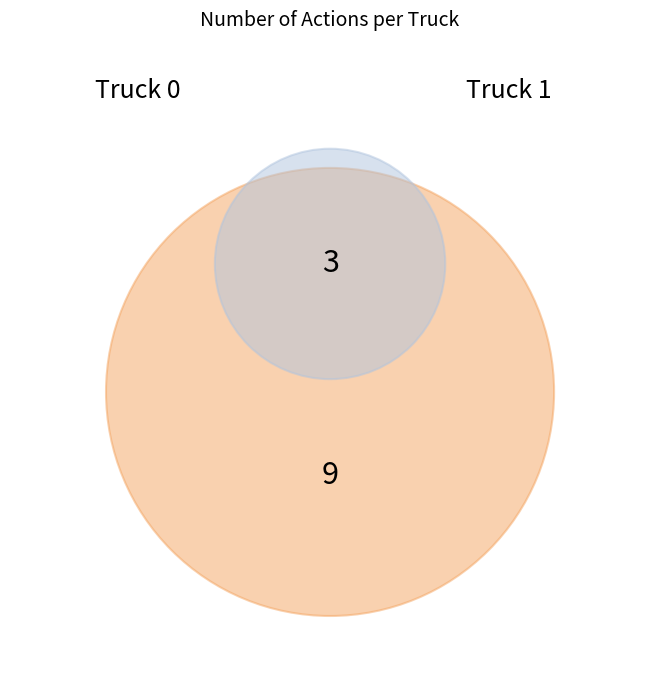

What portion of the pie excludes Truck 1?

75.0%